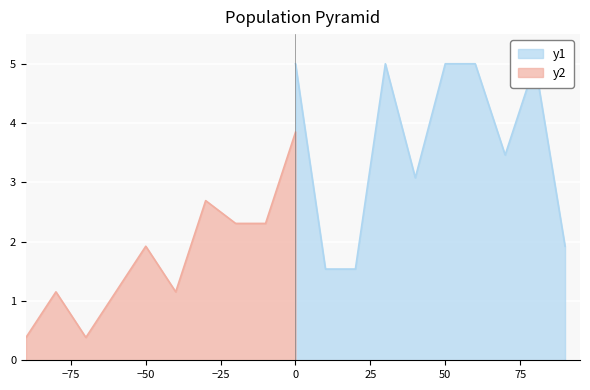

How many data points in y1 are less than 5?

5